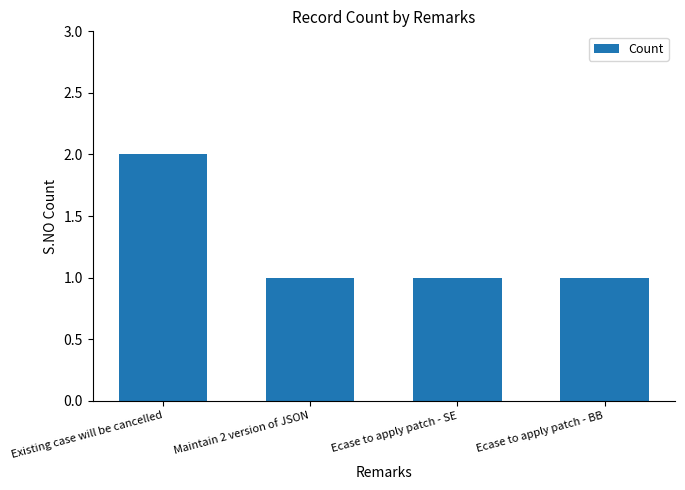

Count the values in the range 1 to 2.

4